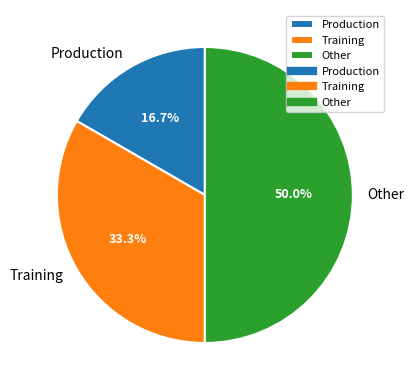

To the nearest percent, what is the combined percentage of Training and Production?

50%